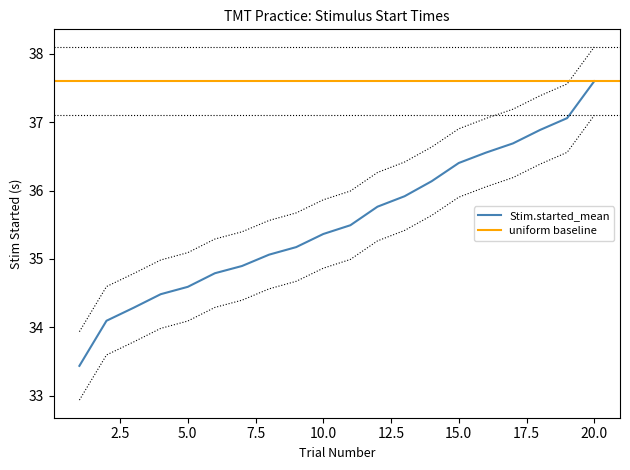

Which series has the largest range (max minus min)?

Stim.started_mean